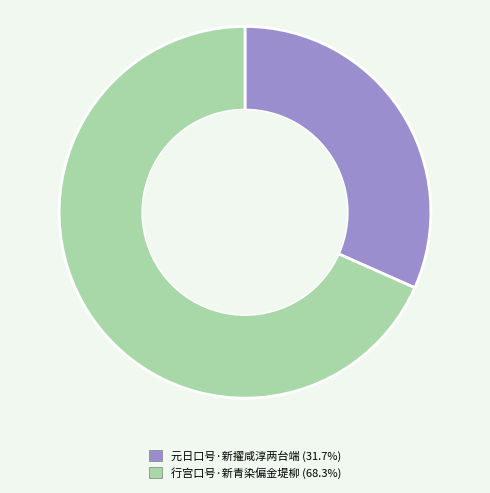

How many segments does this pie chart have?

2